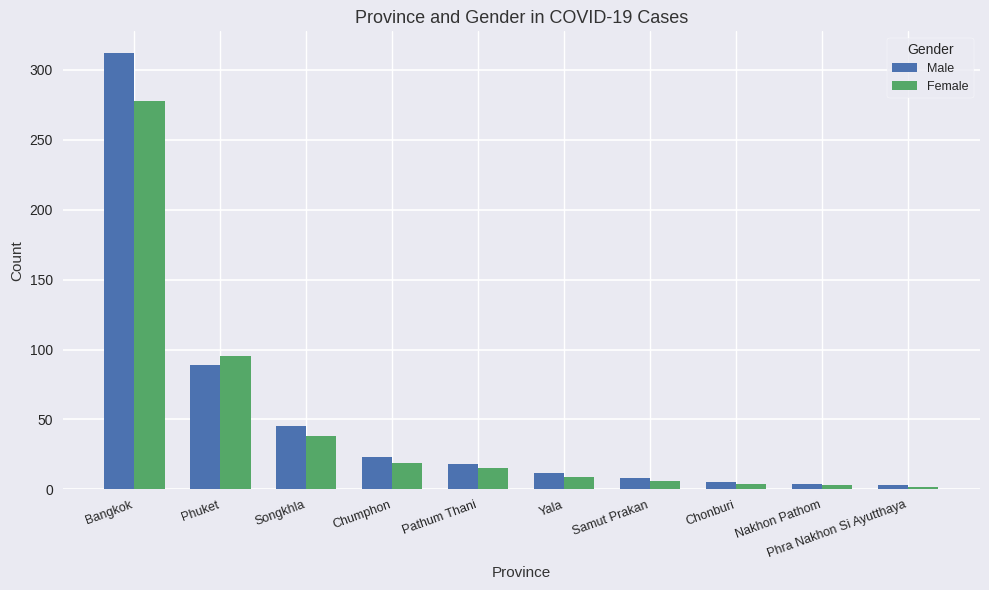

What are all the series names shown in the legend?

Male, Female